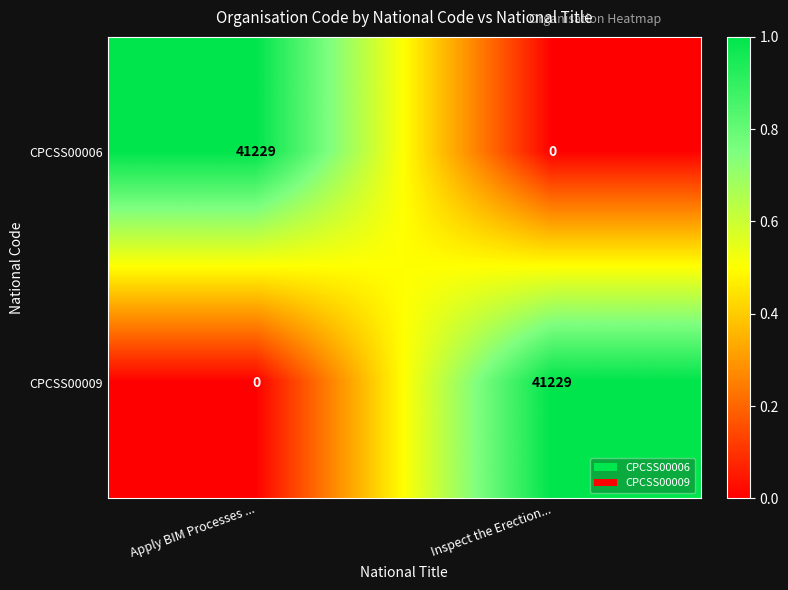

What is the highest value of the CPCSS00006 series?

41229